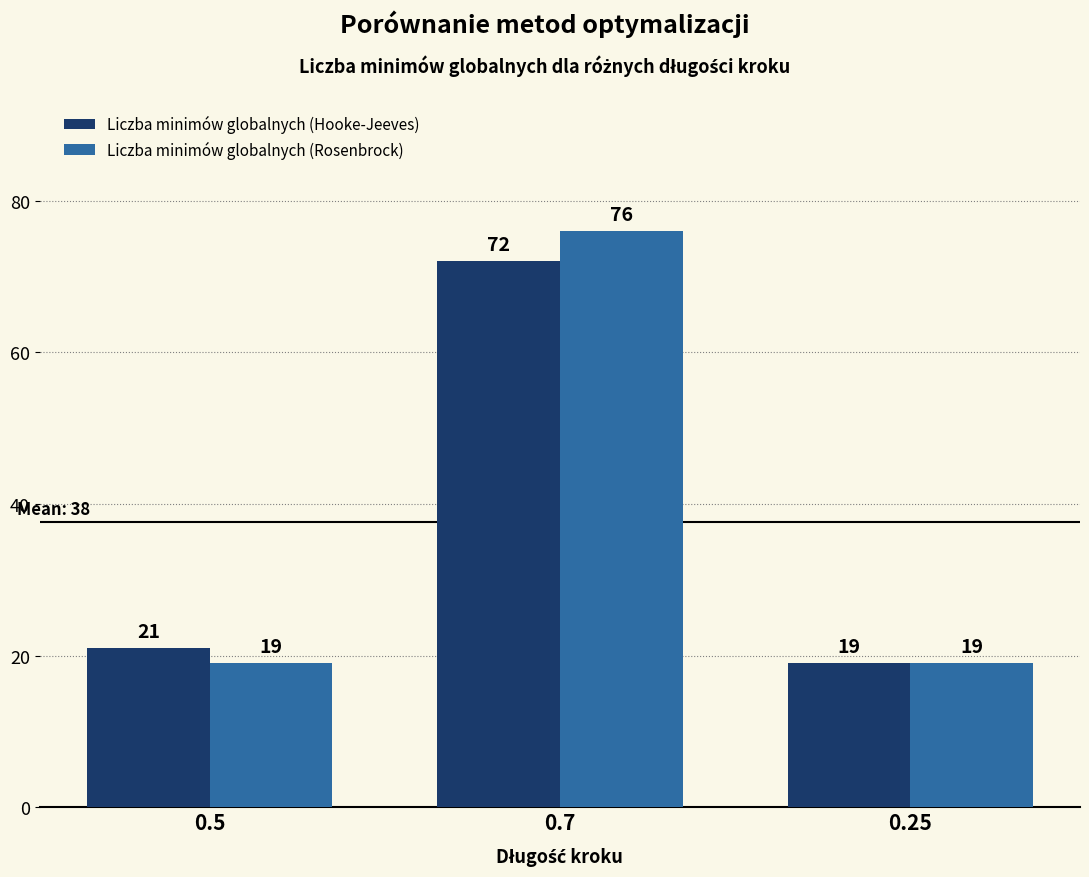

What is the difference between the Liczba minimów globalnych (Rosenbrock) values at 0.7 and 0.5?

57